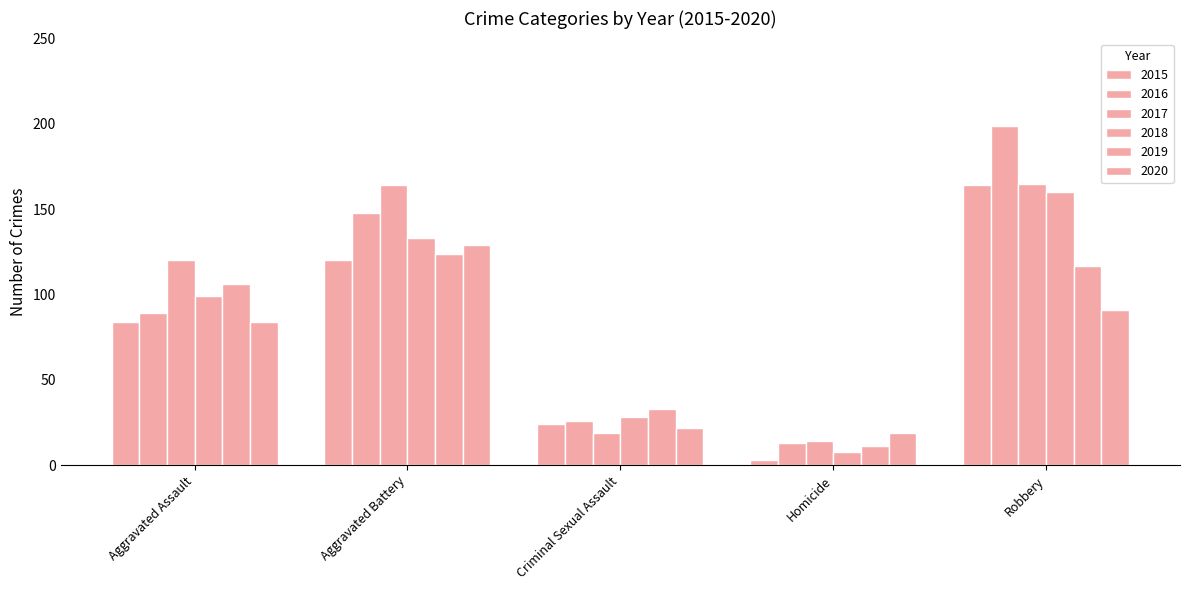

What is the average value of the 2019 series?

78